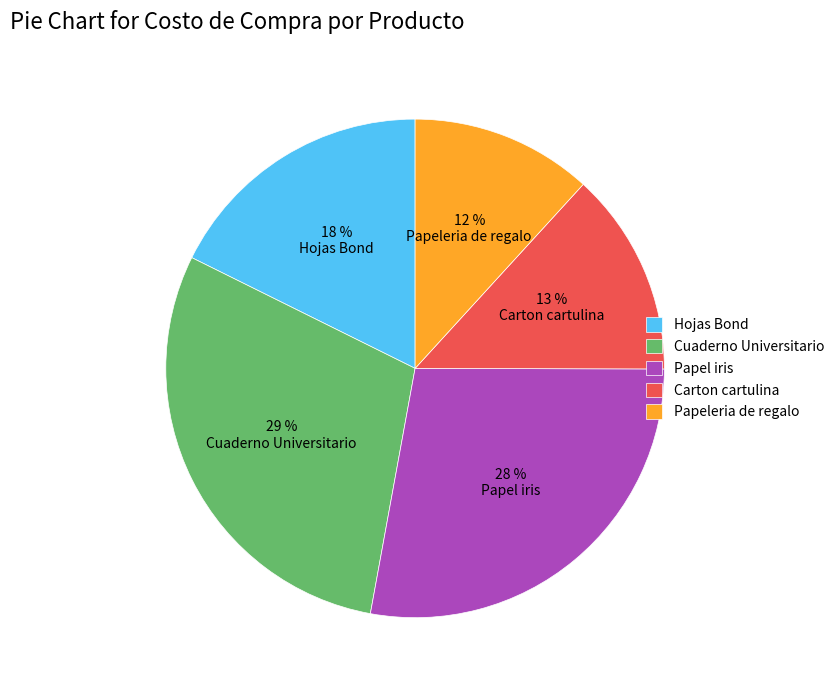

Is Carton cartulina the majority of the pie?

No